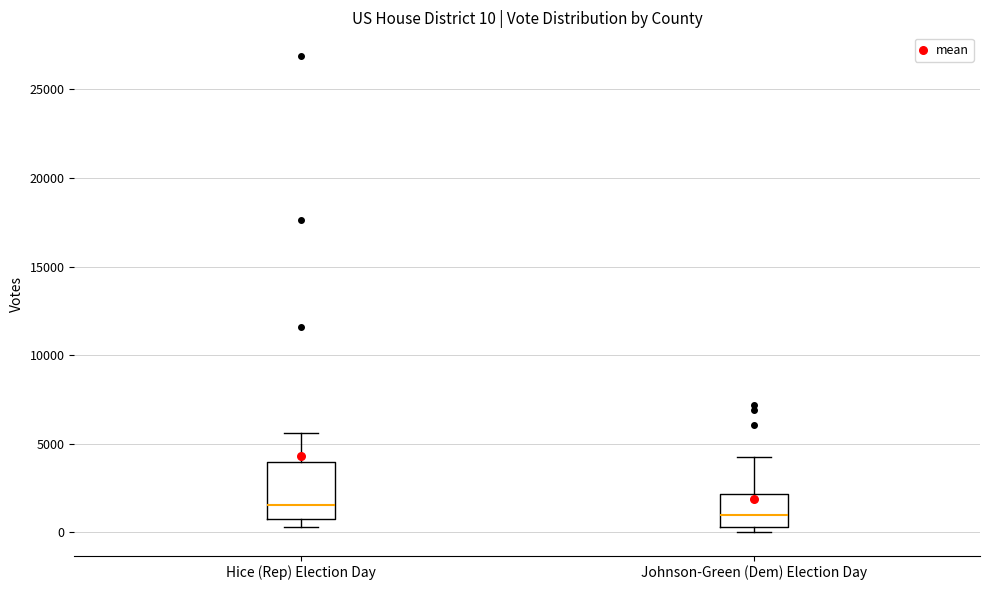

Which box is the tallest, from its lower edge to its upper edge?

Hice (Rep) Election Day